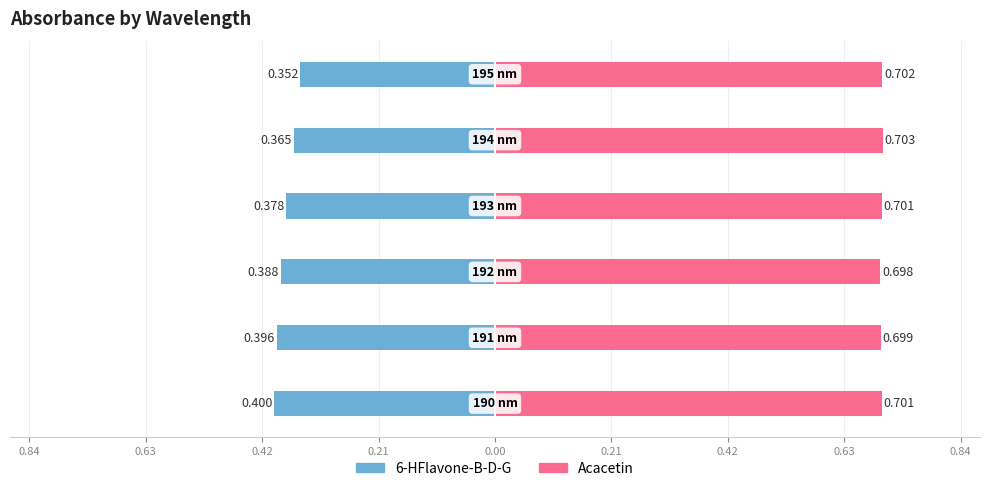

Is it true that Acacetin equals 0.7 at 0.42?

True